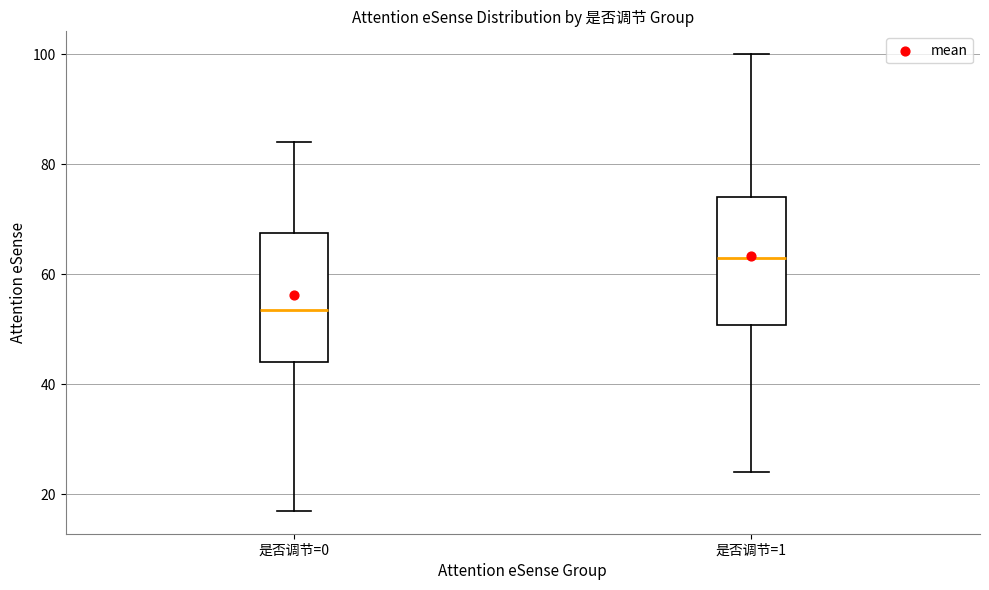

Reading left to right, transcribe this box plot: for each box, give where its median line is, the range the box spans, and where its two whiskers end, as read against the y-axis. The values are not printed on the chart, so give them approximately, as read against the axis.

是否调节=0: median 54, box 44 to 68, whiskers 18 to 84
是否调节=1: median 64, box 50 to 74, whiskers 24 to 100